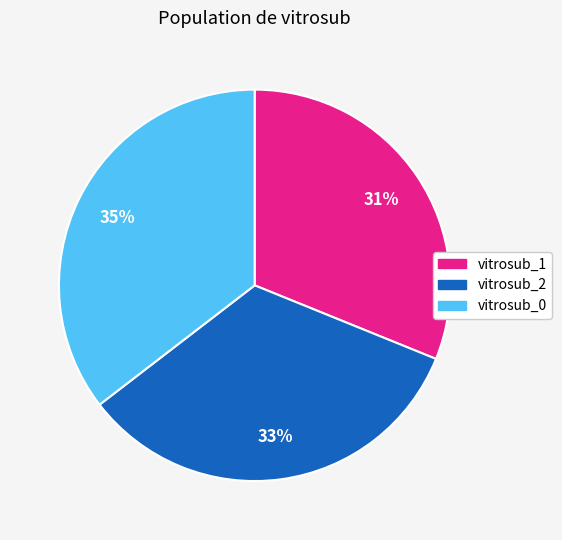

What is the ratio of the value at vitrosub_2 to the value at vitrosub_0?

0.9